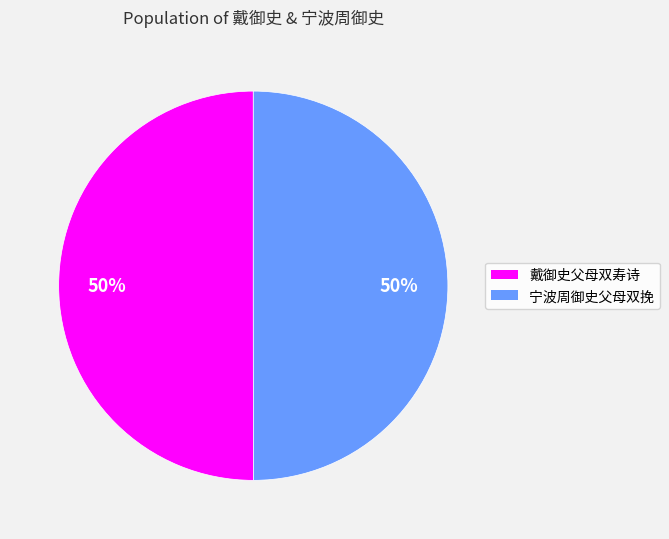

To the nearest percent, what percentage of the pie is 宁波周御史父母双挽?

50%